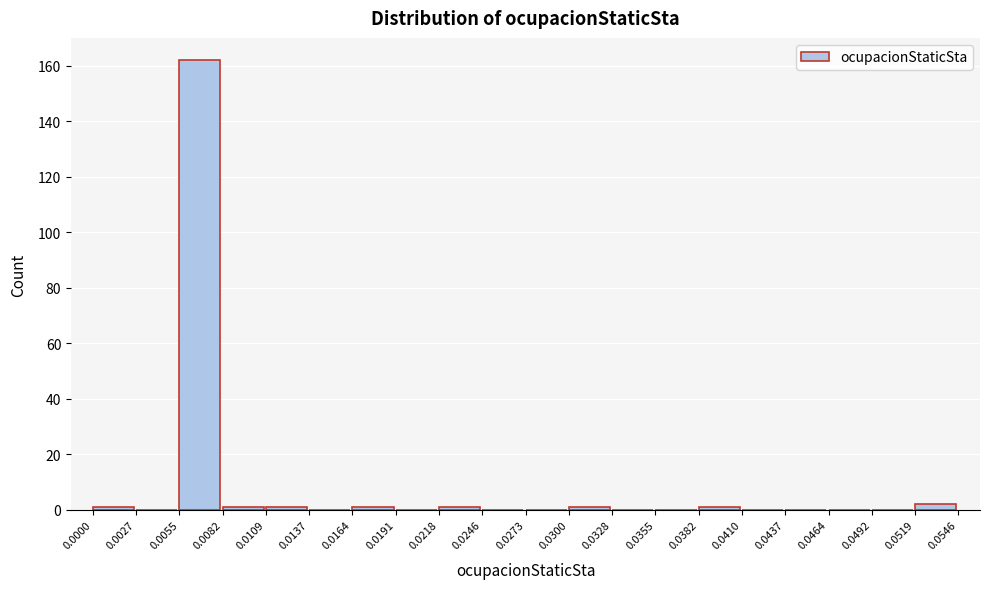

Over which range of the x-axis is the bar tallest?

0.0055 to 0.0082